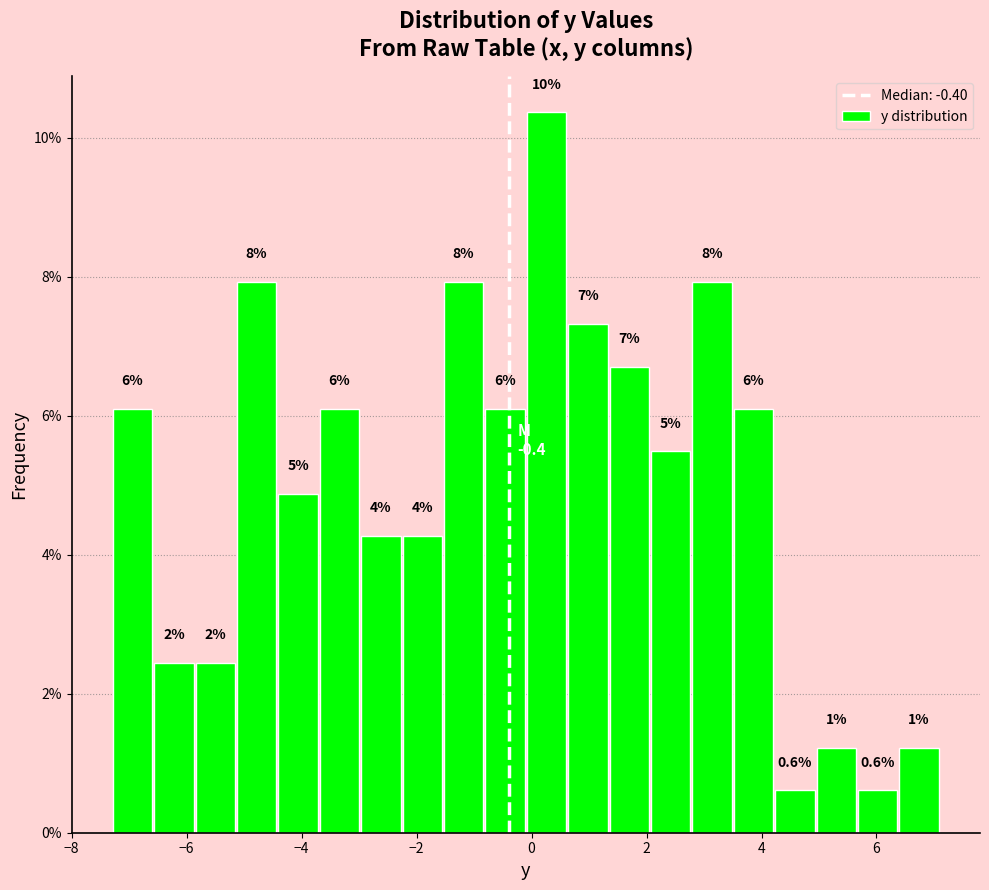

Around what value on the x-axis is the tallest bar? Give the approximate position of its centre, as read against the axis.

0.2